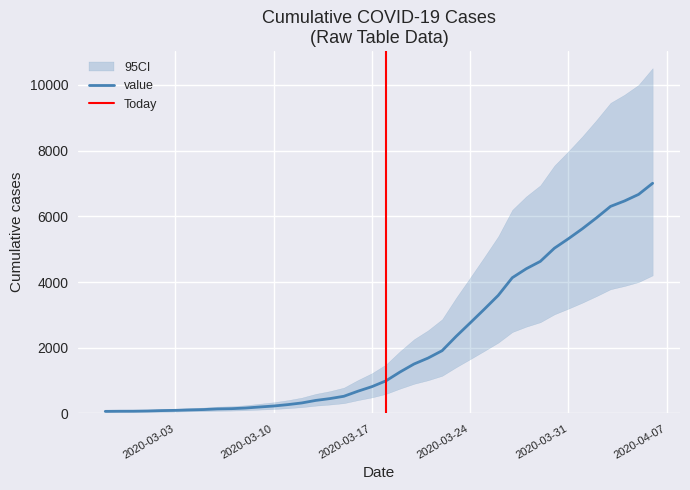

What is the average value?

2145